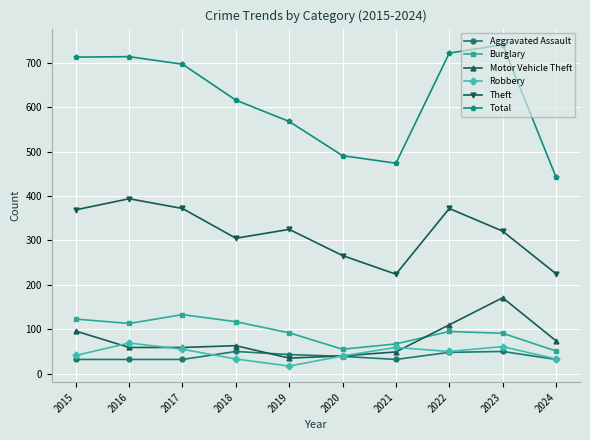

In Burglary, how many points are higher than both neighbors (excluding endpoints)?

2